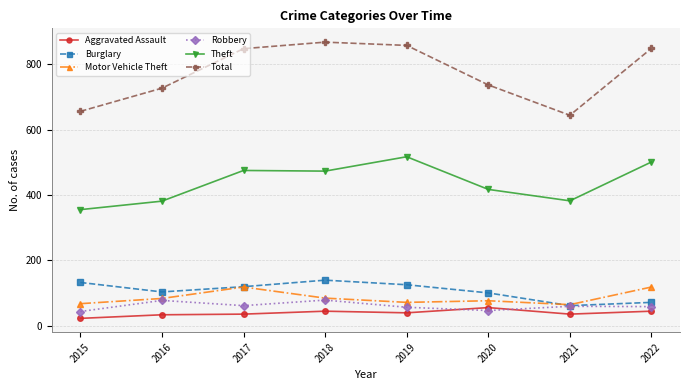

True or false: Total has a value of 151 at 2021.

False